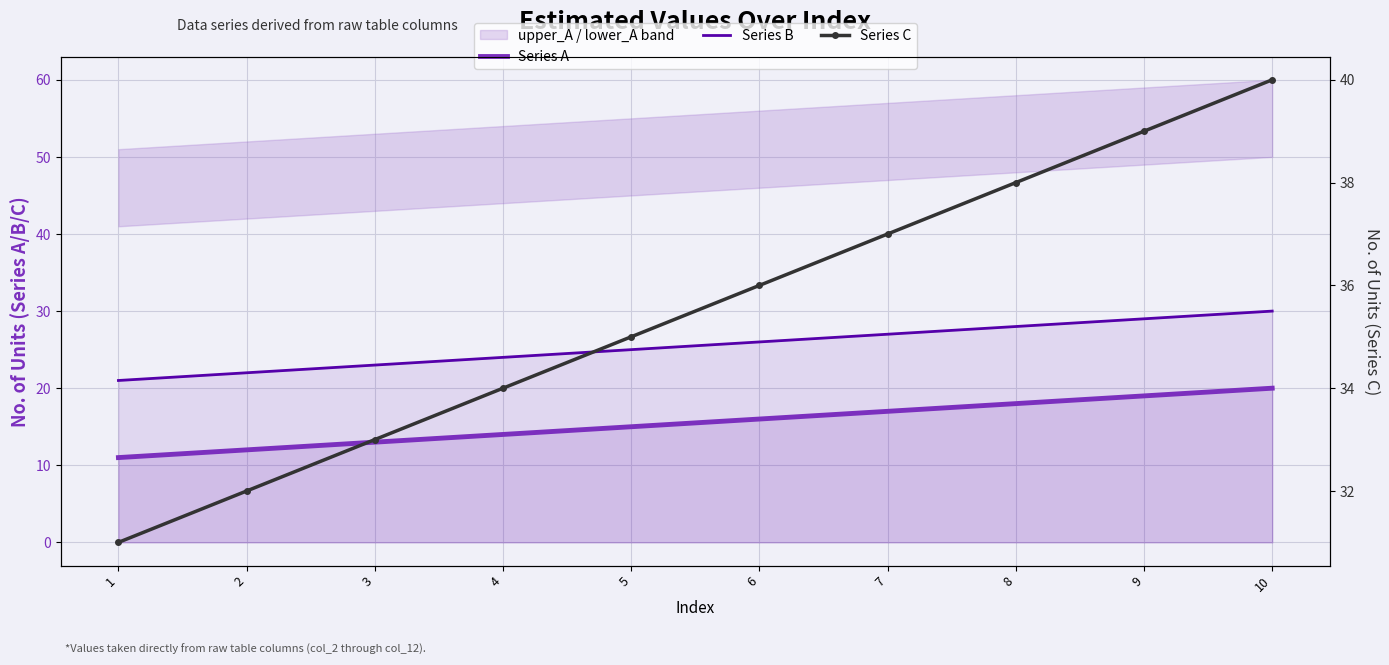

How many values in the Series C series are below 36?

5